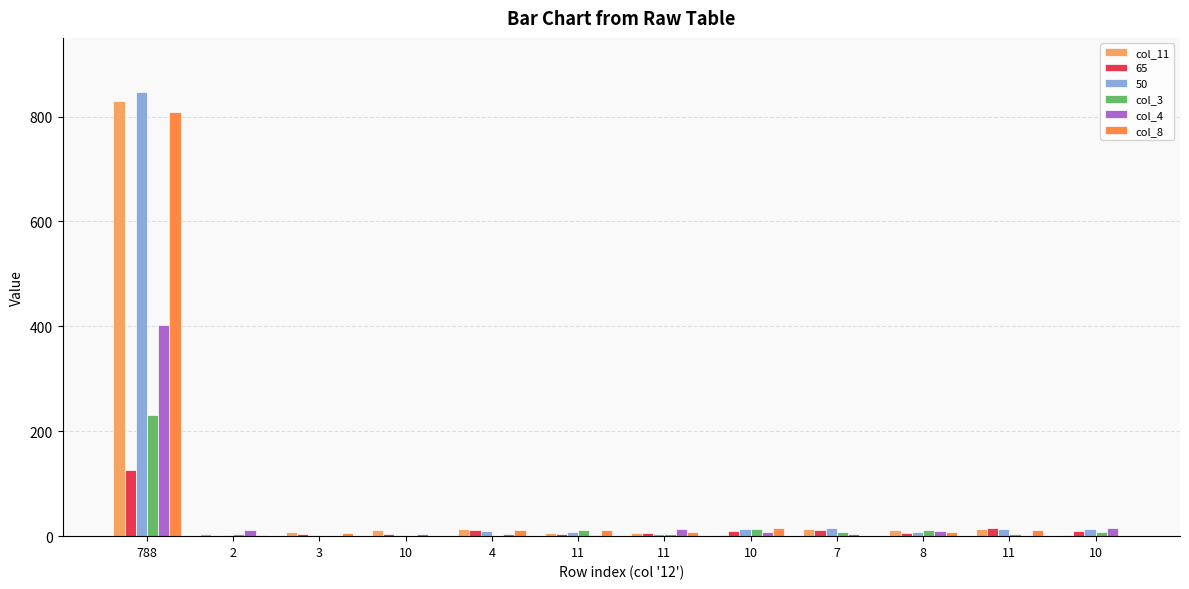

What are all the series names shown in the legend?

col_11, 65, 50, col_3, col_4, col_8